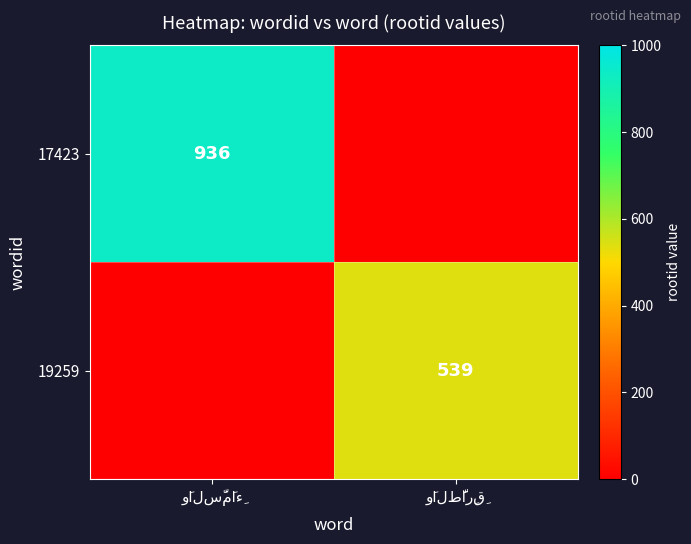

The 17423 series shows 602 at وَالطَّارِقِ. True or false?

False